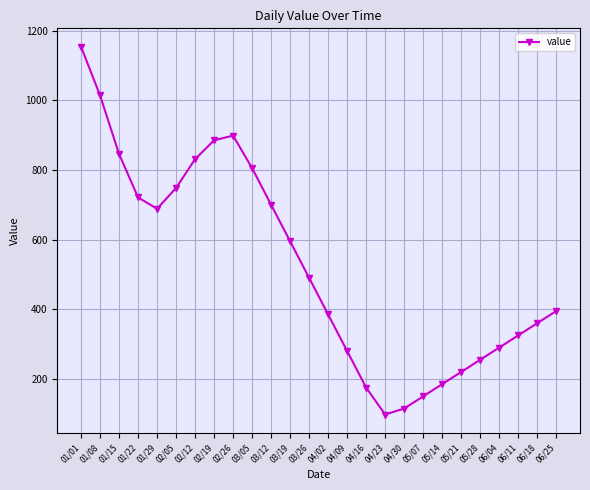

Does the chart have visible grid lines?

Yes